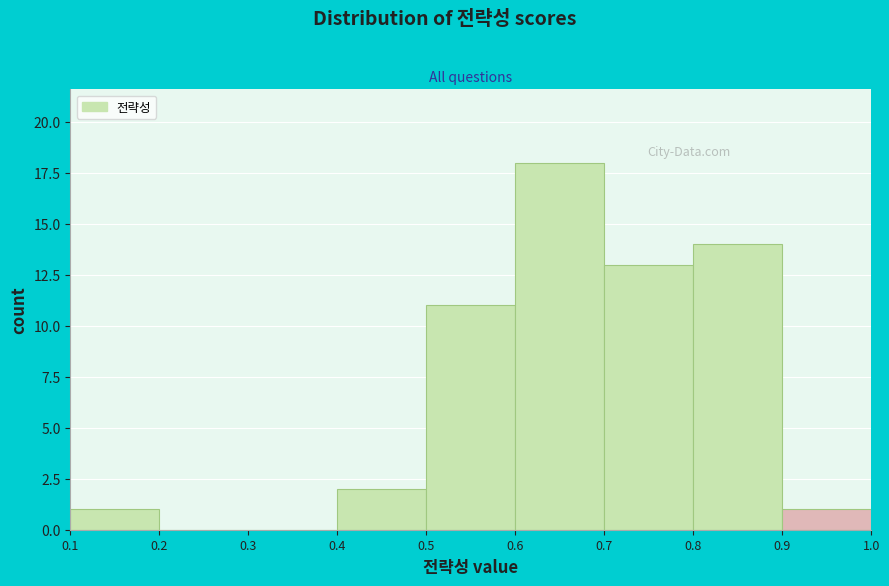

How tall is the bar that spans 0.5 to 0.6 on the x-axis? The values are not printed on the chart, so give them approximately, as read against the axis.

11